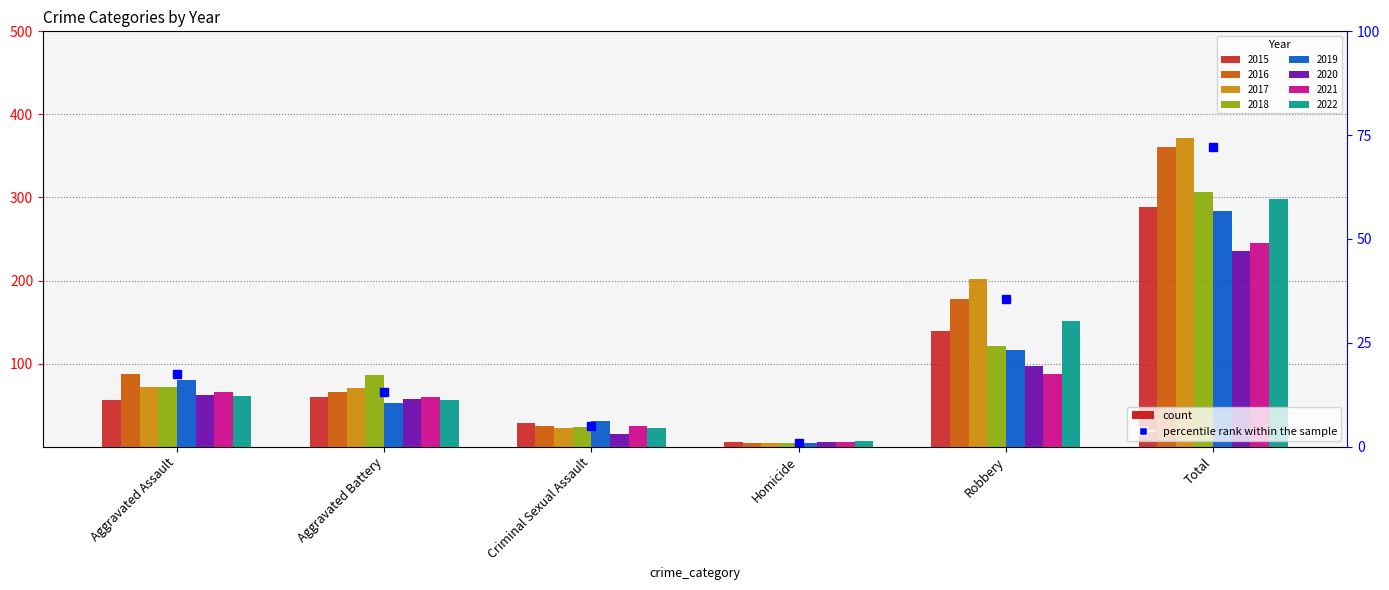

Reading left to right, list all the values displayed in this chart.

17.6	13.2	5.0	0.8	35.6	72.2